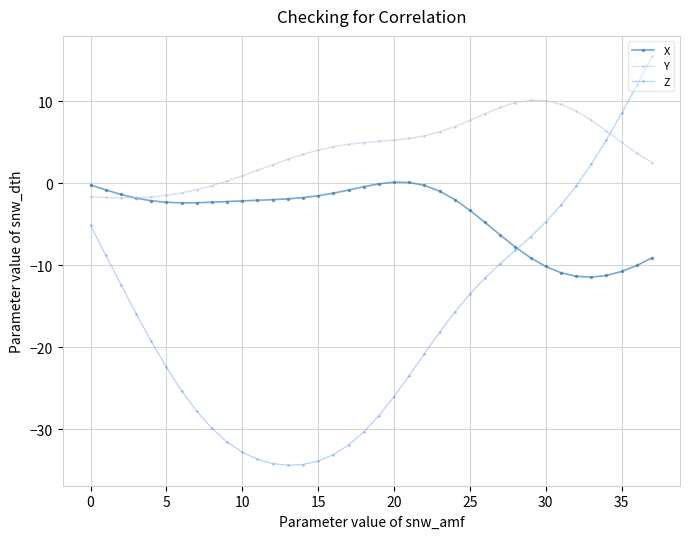

True or false: Y and X intersect in this chart.

True